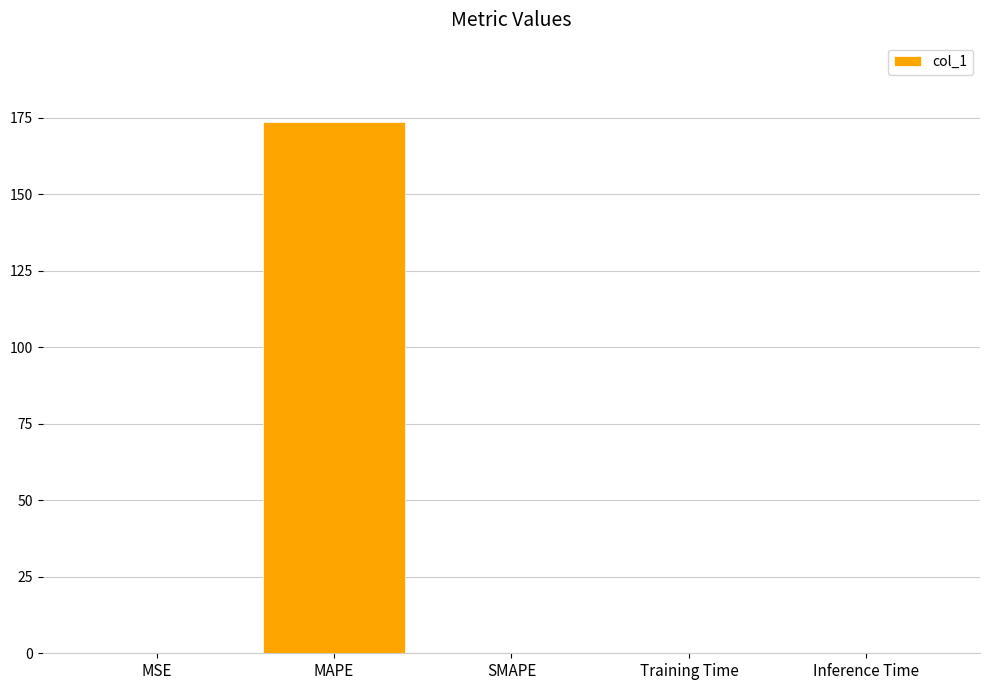

True or false: the data shows 0.0 at Inference Time.

True